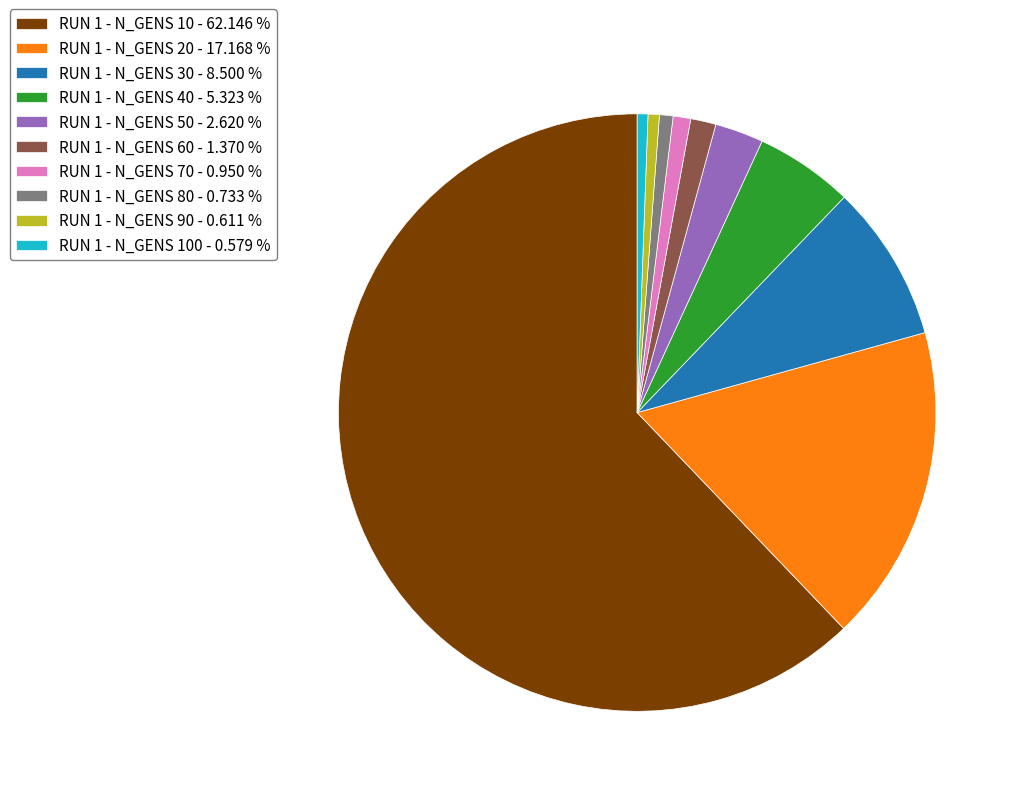

Do RUN 1 - N_GENS 50 - 2.620 % and RUN 1 - N_GENS 100 - 0.579 % together represent more than half of the pie?

No